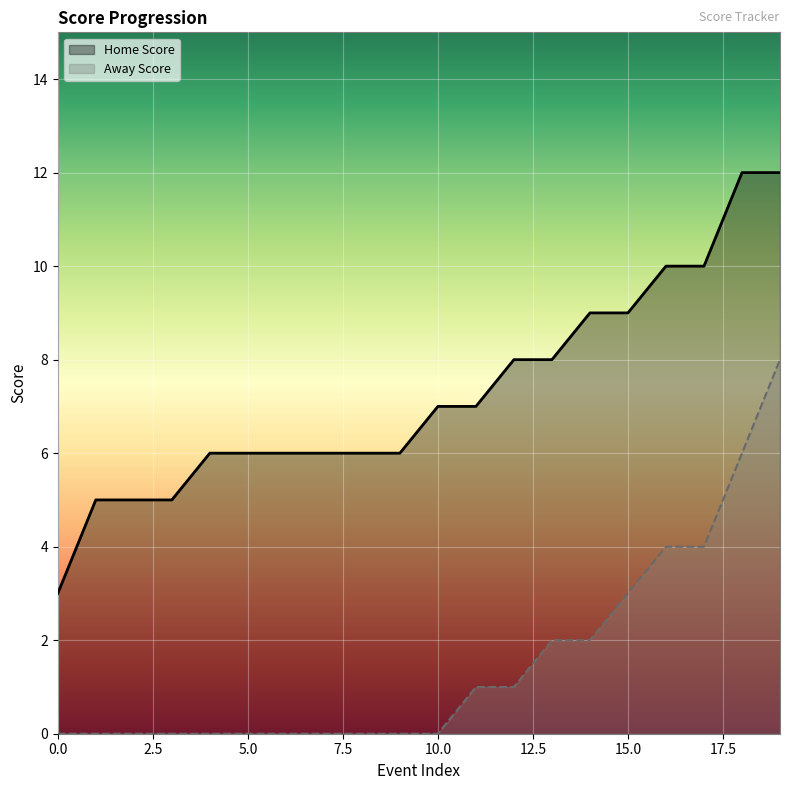

Which series changed the most between 4 and 10?

Home Score